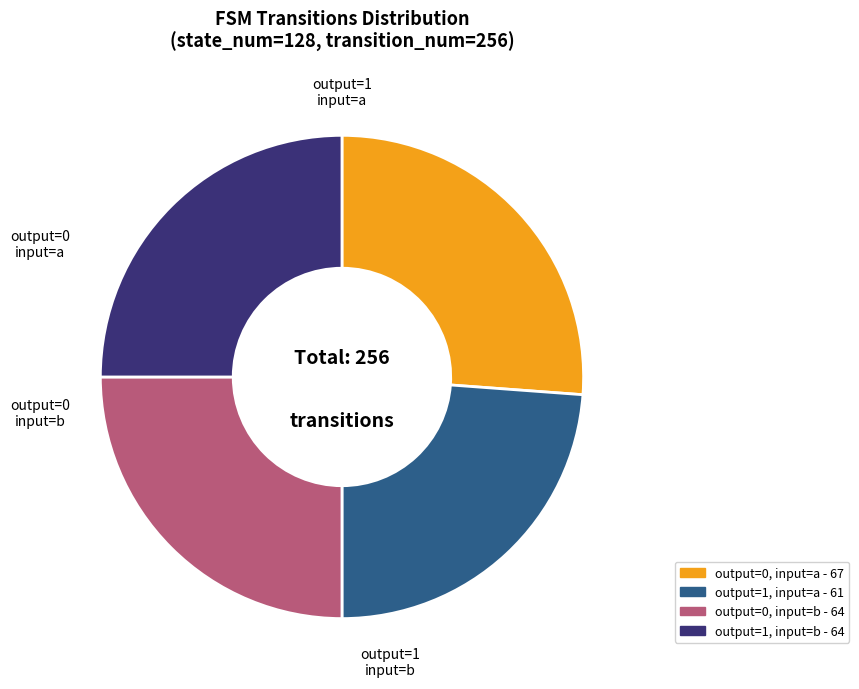

Is there any slice that represents more than half of the pie?

No